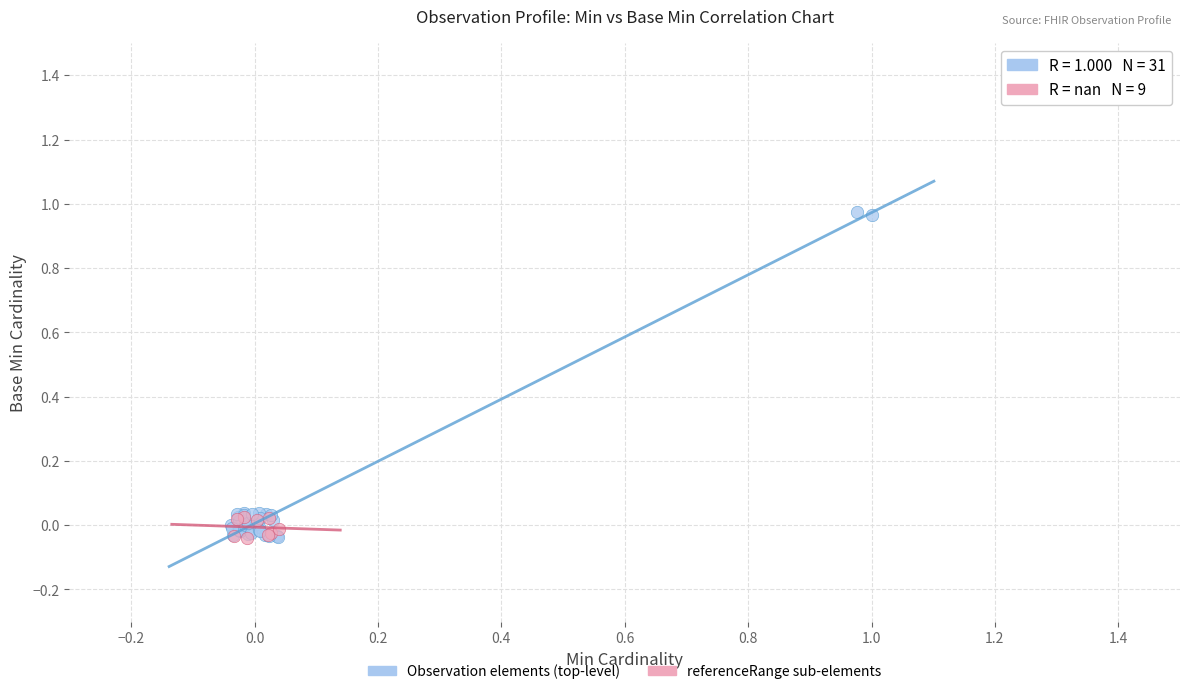

What are all the series names shown in the legend?

Observation elements (top-level), referenceRange sub-elements